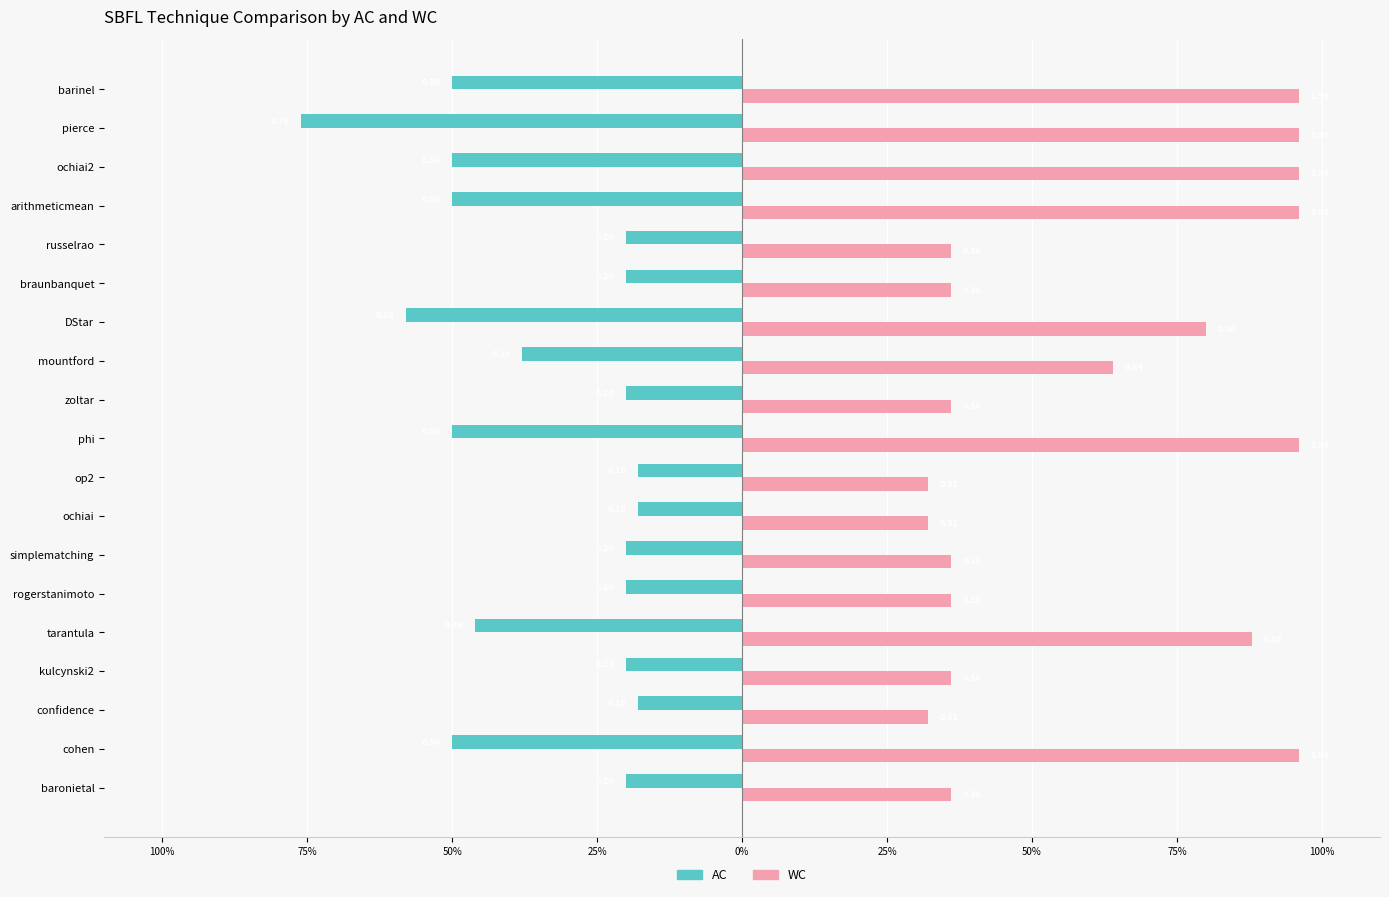

What are all the series names shown in the legend?

AC, WC